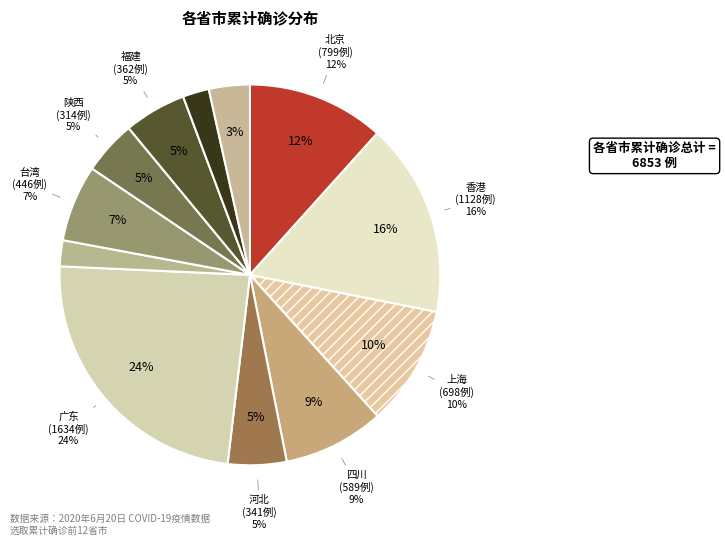

How many segments does this pie chart have?

12